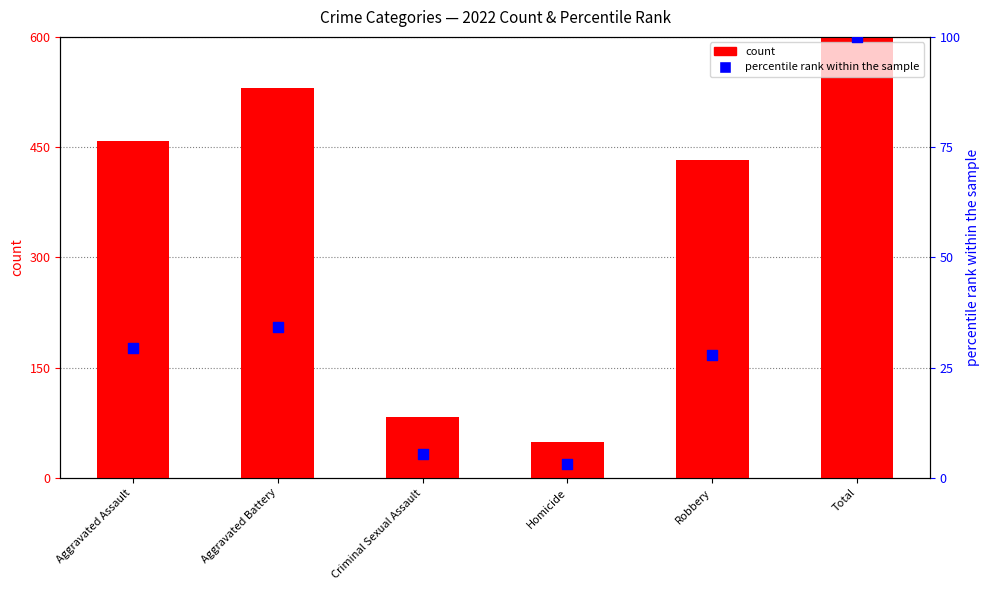

At how many categories does at least one series exceed 1110?

1